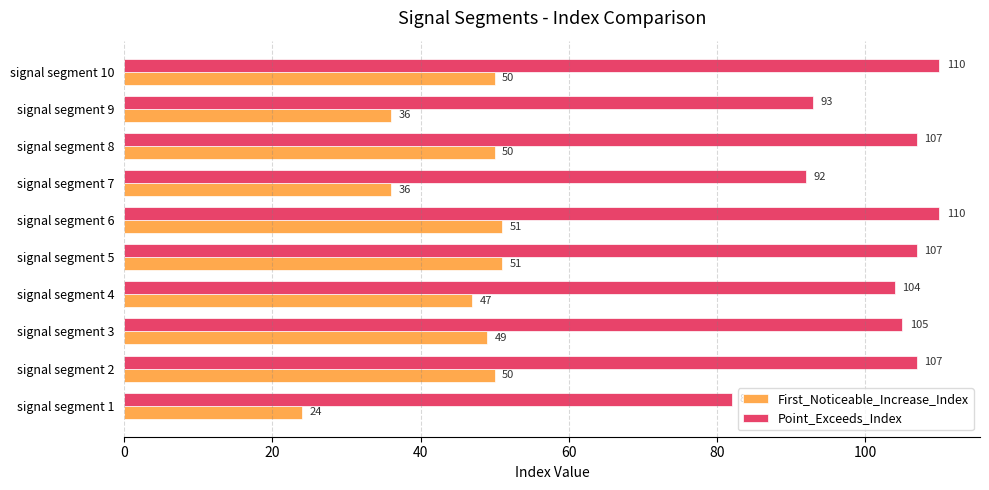

The First_Noticeable_Increase_Index series shows 54 at signal segment 7. True or false?

False